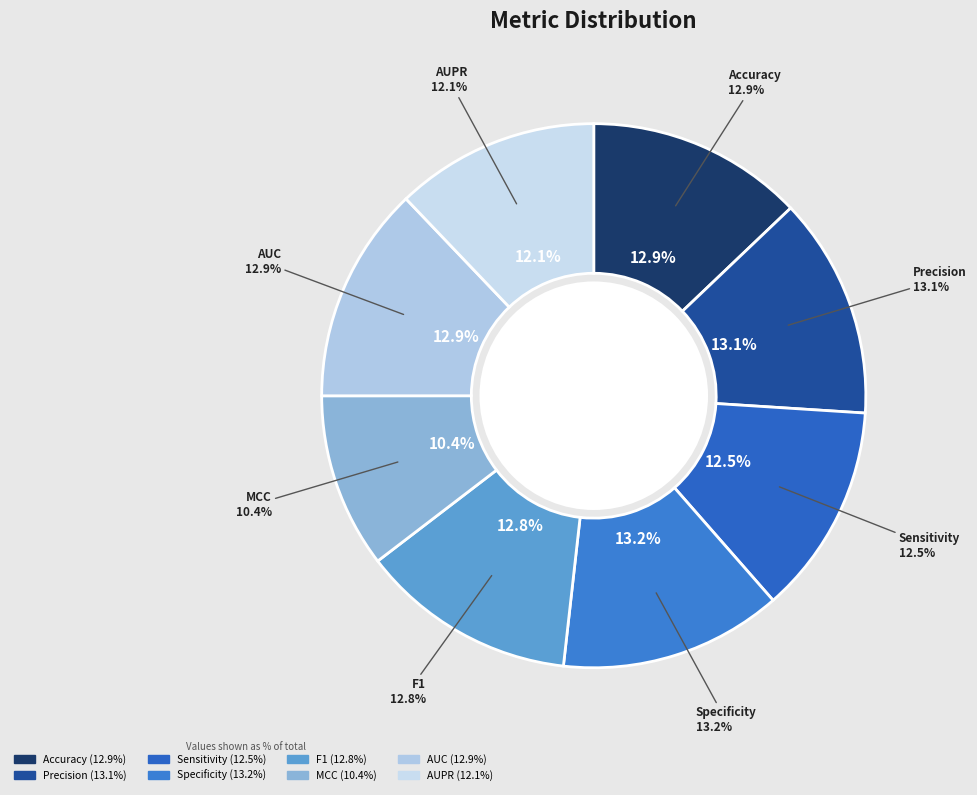

Does AUC represent more than half of the total?

No